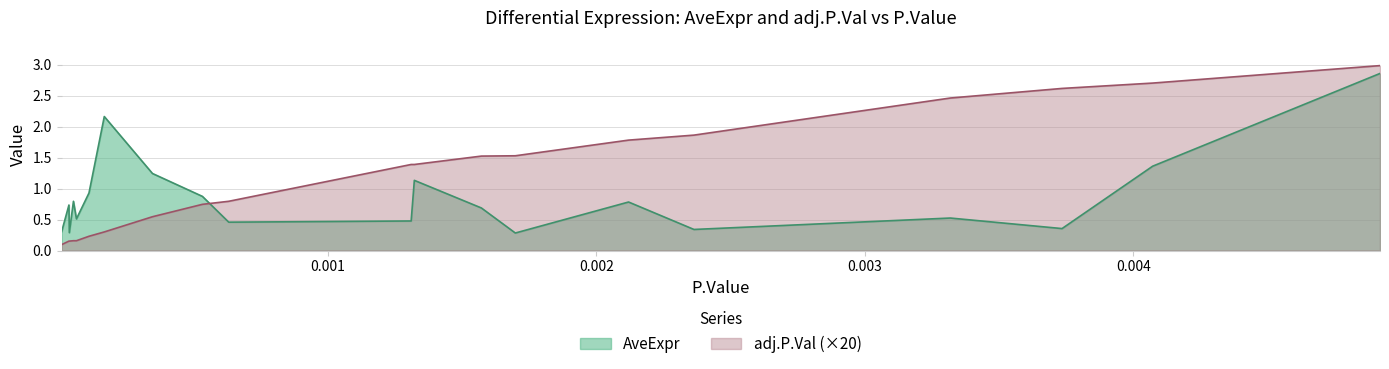

True or false: AveExpr and adj.P.Val intersect in this chart.

True